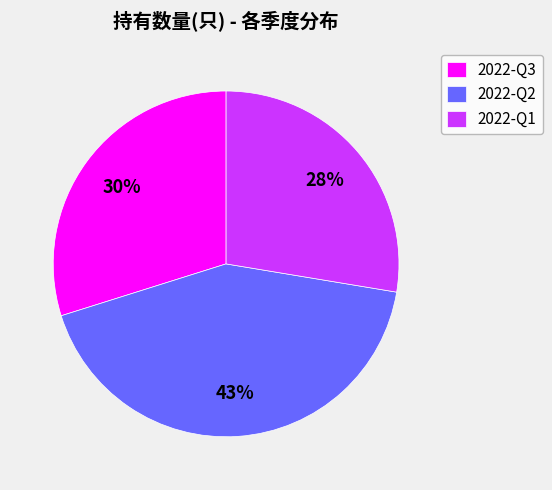

How many segments does this pie chart have?

3